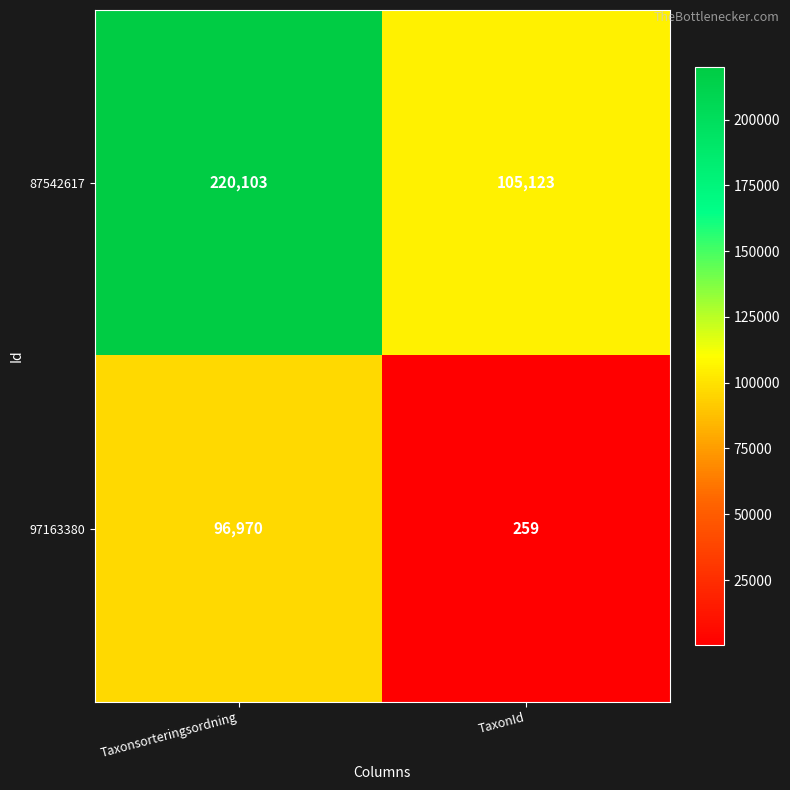

What is the sum of the 87542617 values at TaxonId and Taxonsorteringsordning?

325226